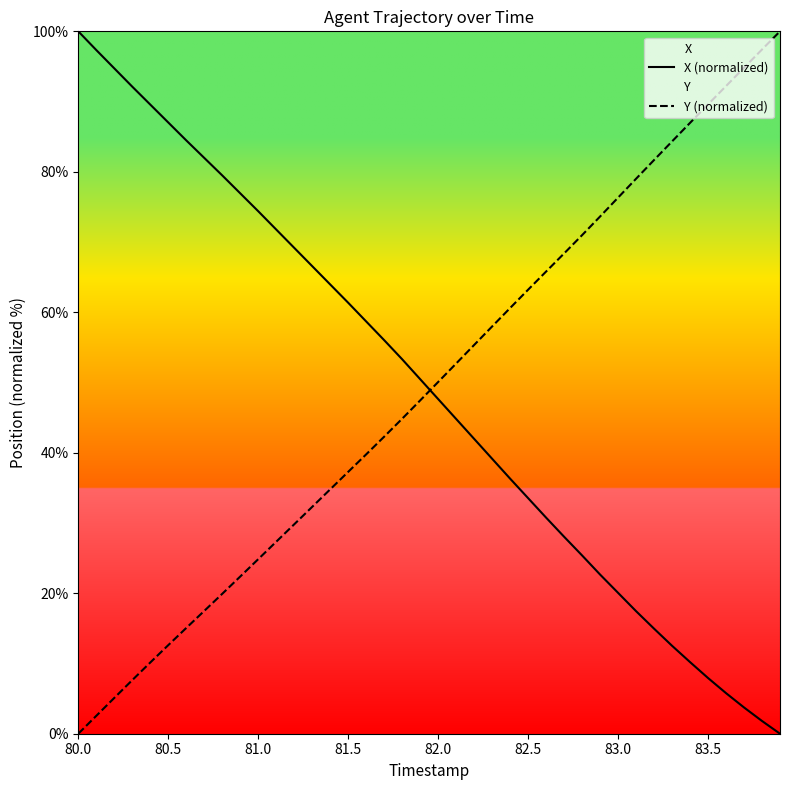

How many data points in Y (normalized) are less than 50?

20